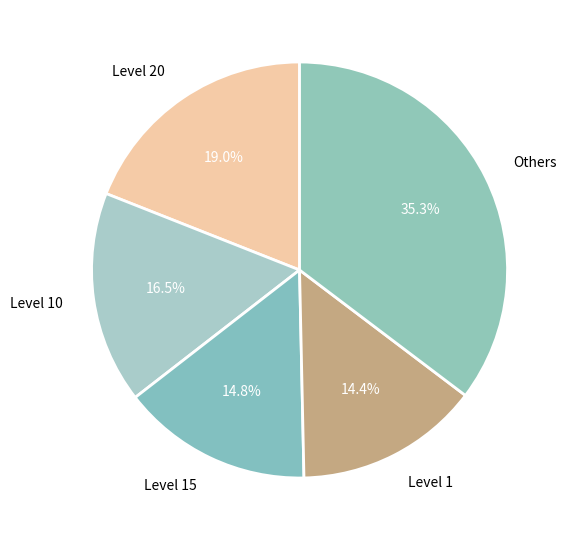

To the nearest percent, what is the difference between the largest and smallest slice percentages?

21%